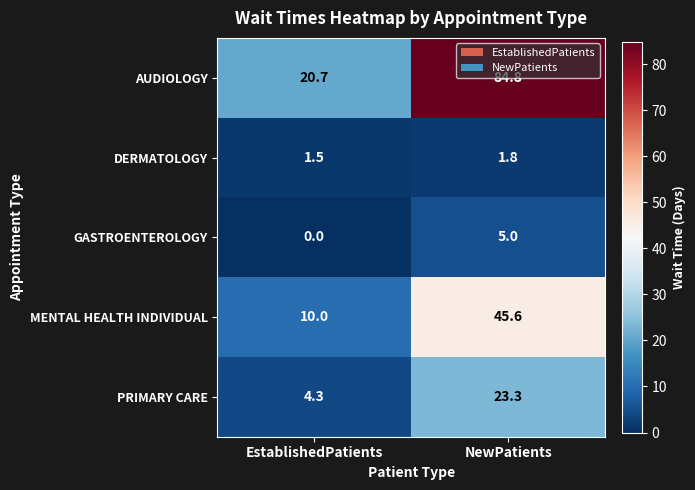

The value of AUDIOLOGY at NewPatients is 84.8. True or false?

True